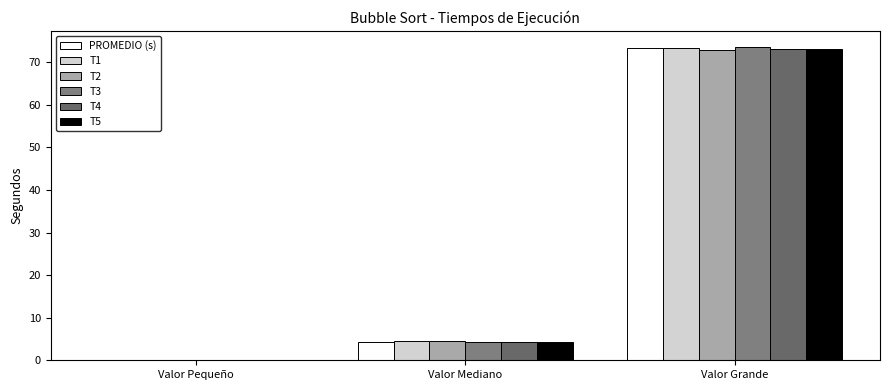

Reading left to right, extract all data points from this chart.

PROMEDIO (s): 0.1	4.4	73.3
T1: 0.1	4.5	73.5
T2: 0.1	4.5	72.9
T3: 0.1	4.2	73.7
T4: 0.1	4.4	73.2
T5: 0.1	4.4	73.1